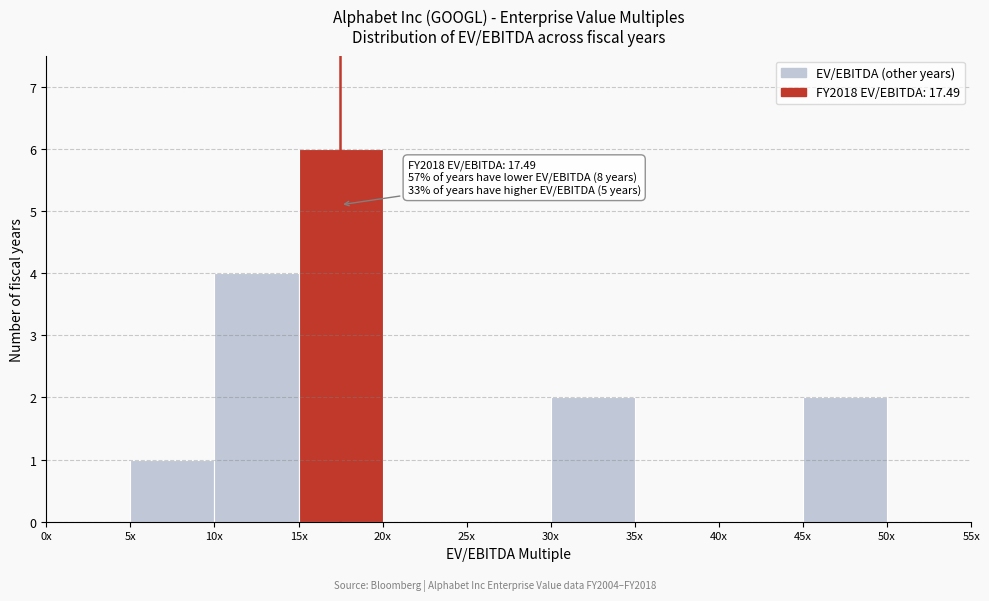

Reading left to right, transcribe all the data shown in this chart.

0x=0	5x=1	10x=4	15x=6	20x=0	25x=0	30x=2	35x=0	40x=0	45x=2	50x=0